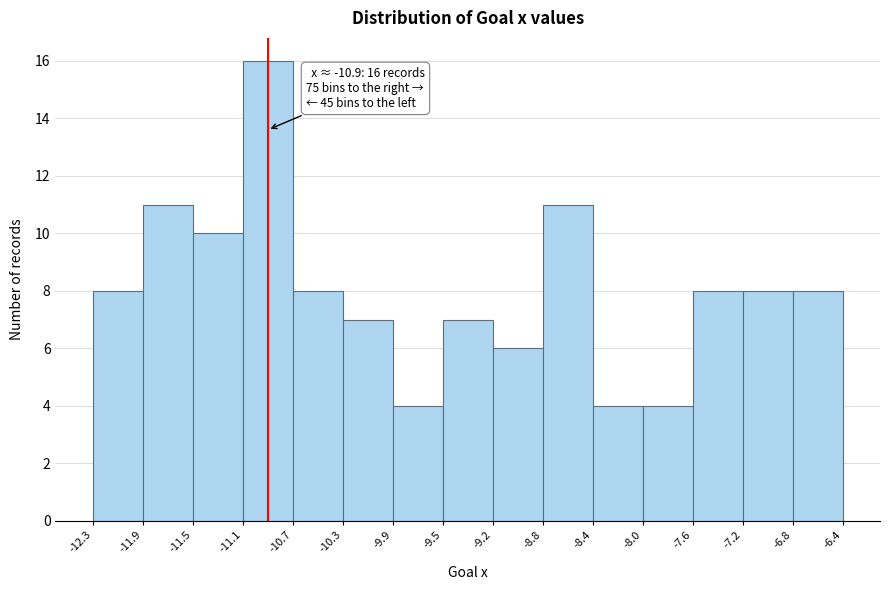

Over which range of the x-axis is the bar tallest?

-11.1 to -10.7